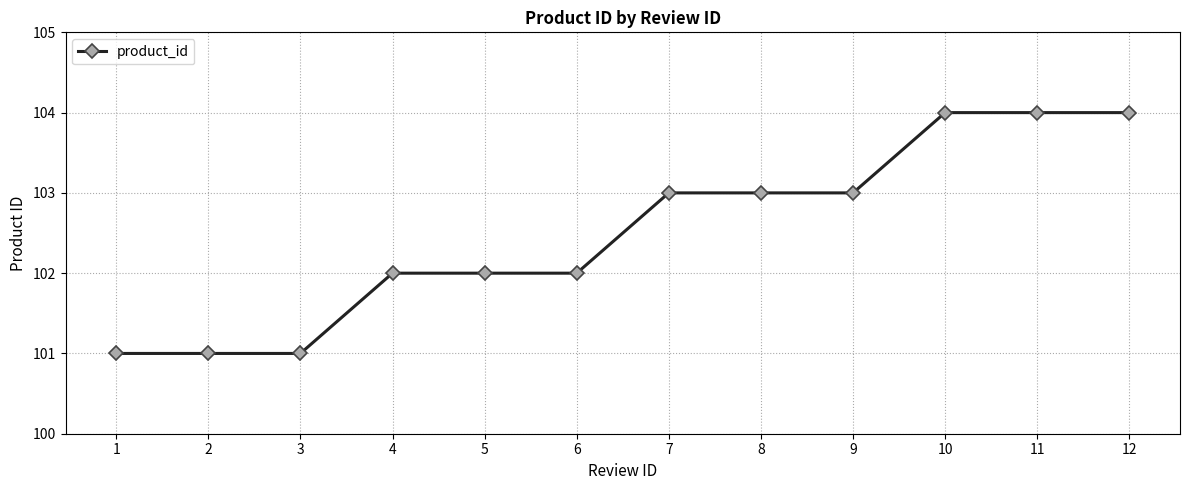

What is the value of the 1st point from the left?

101